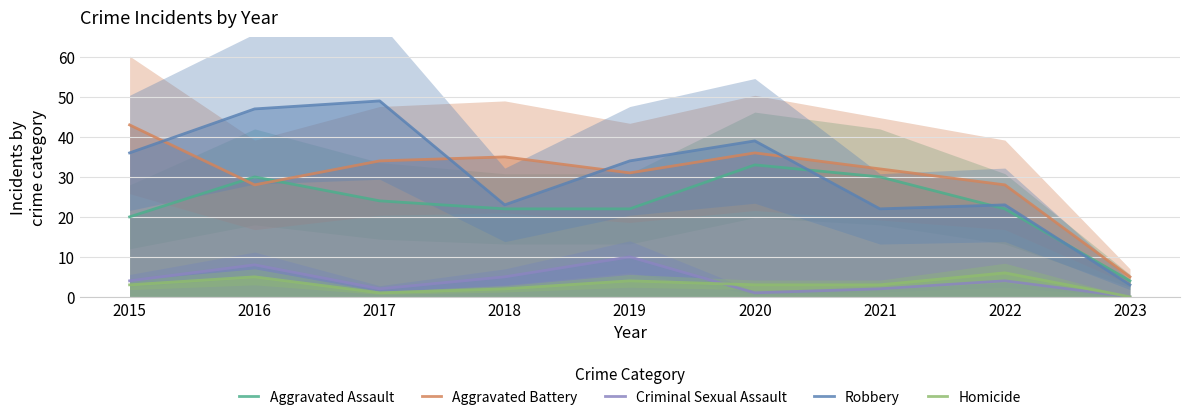

Where is the first local maximum for Aggravated Battery?

2018